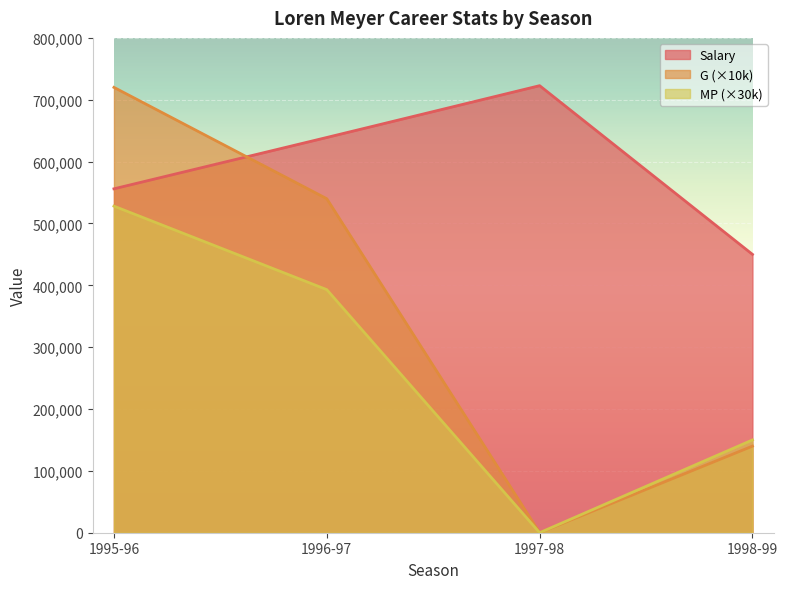

What value does the Salary series have at 1997-98?

722760